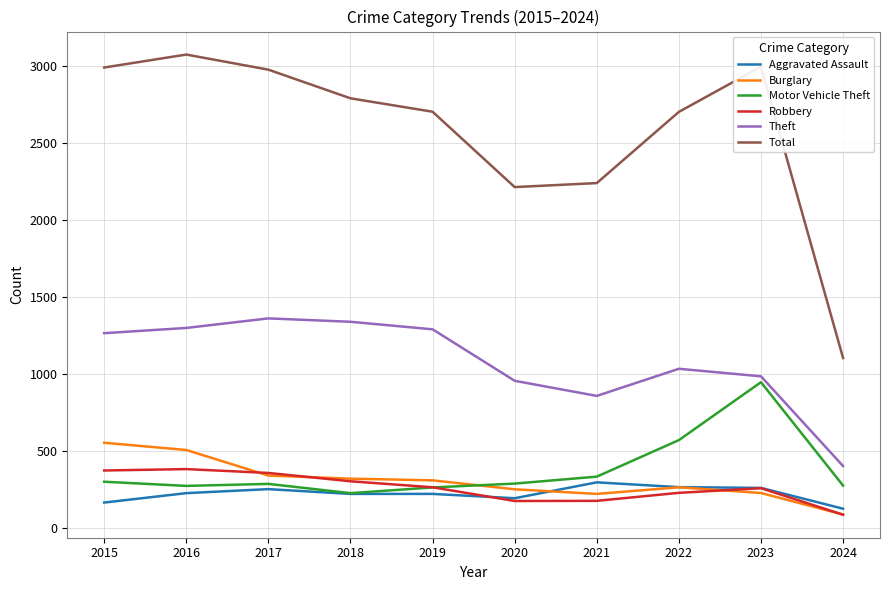

Which series changed the most between 2017 and 2018?

Total